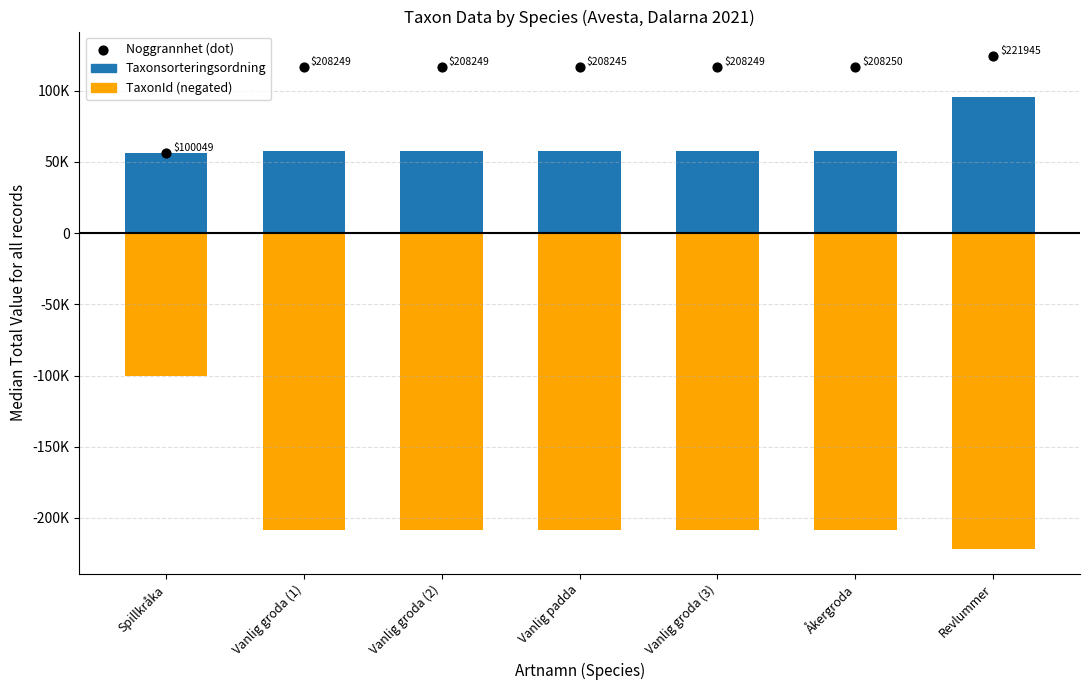

Which series has the widest spread of Y values?

TaxonId (orange, neg)